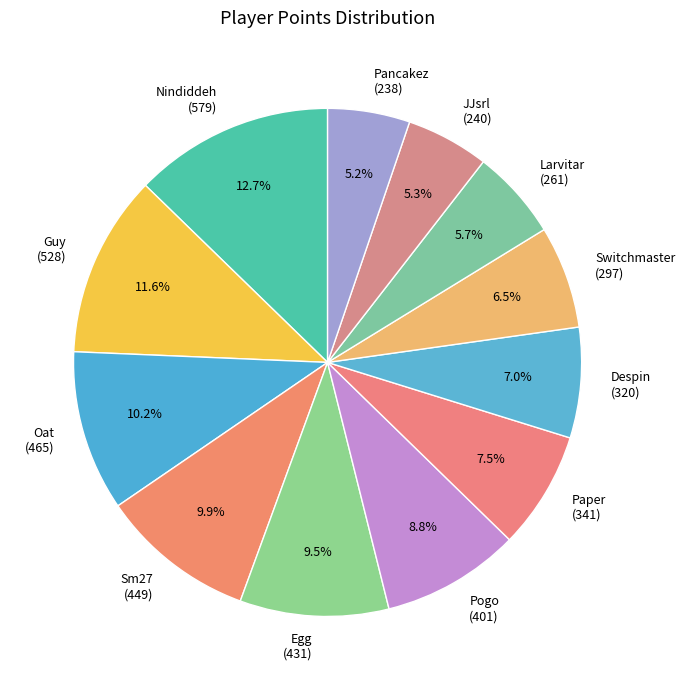

How many segments does this pie chart have?

12